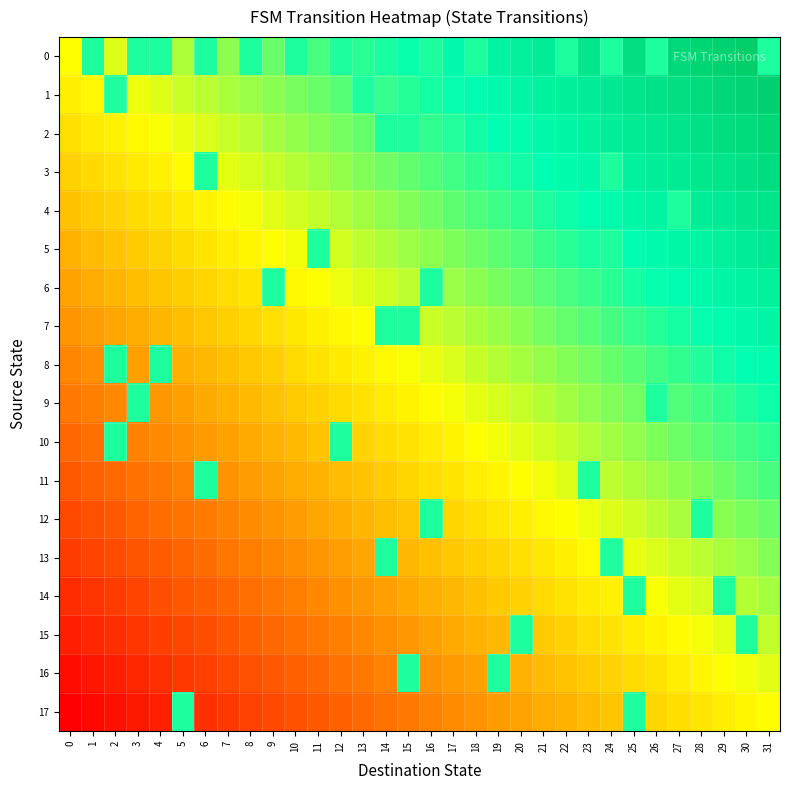

Between 16 and 6, which is larger?

16